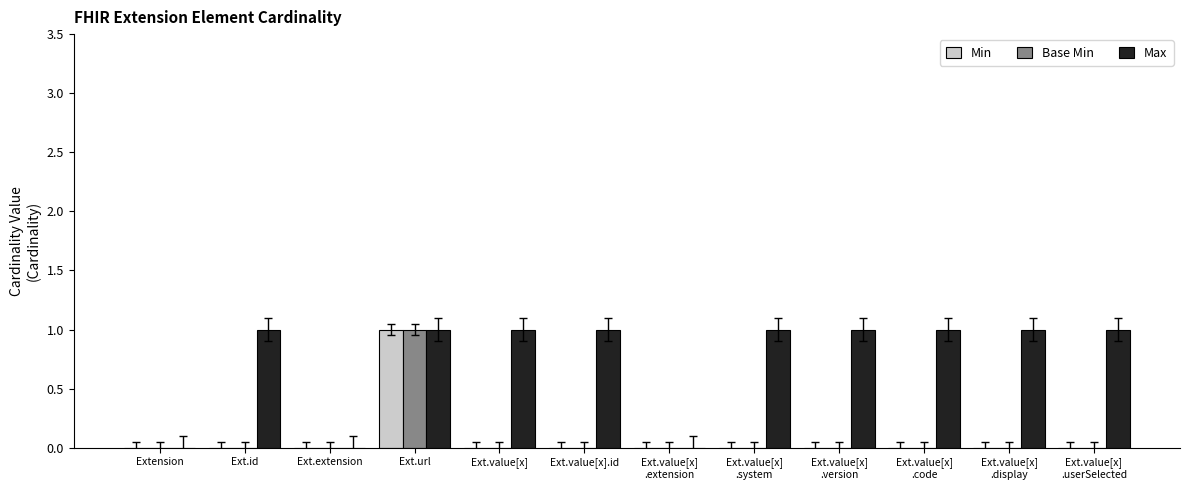

Is it true that Max equals 1 at Ext.value[x]?

True